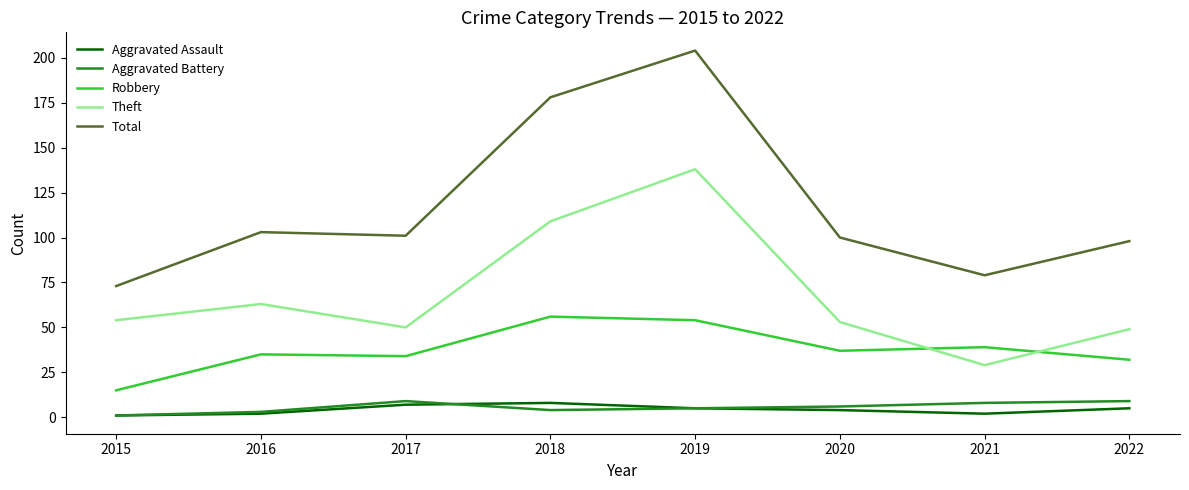

Which series has the largest total across all categories?

Total